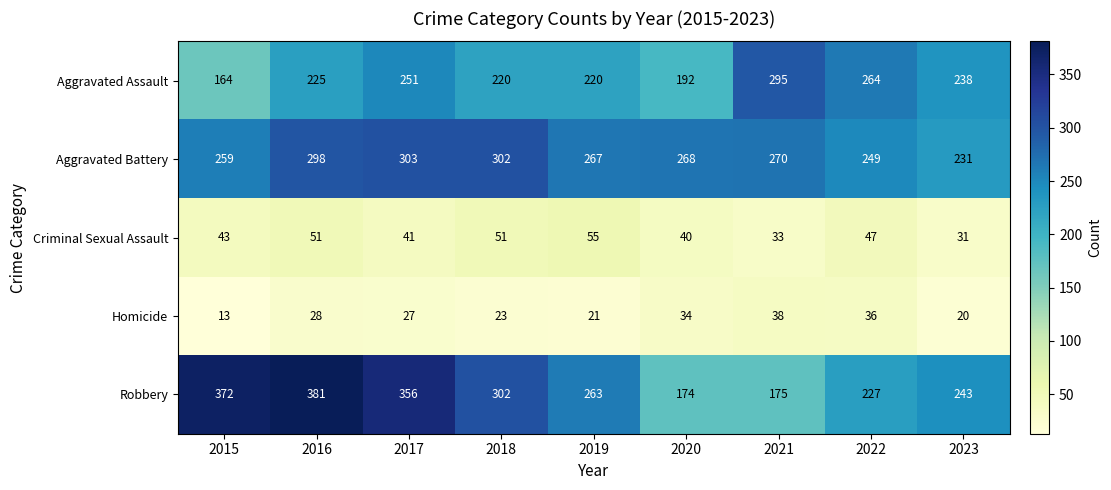

Which category has the lowest value across all series?

2015